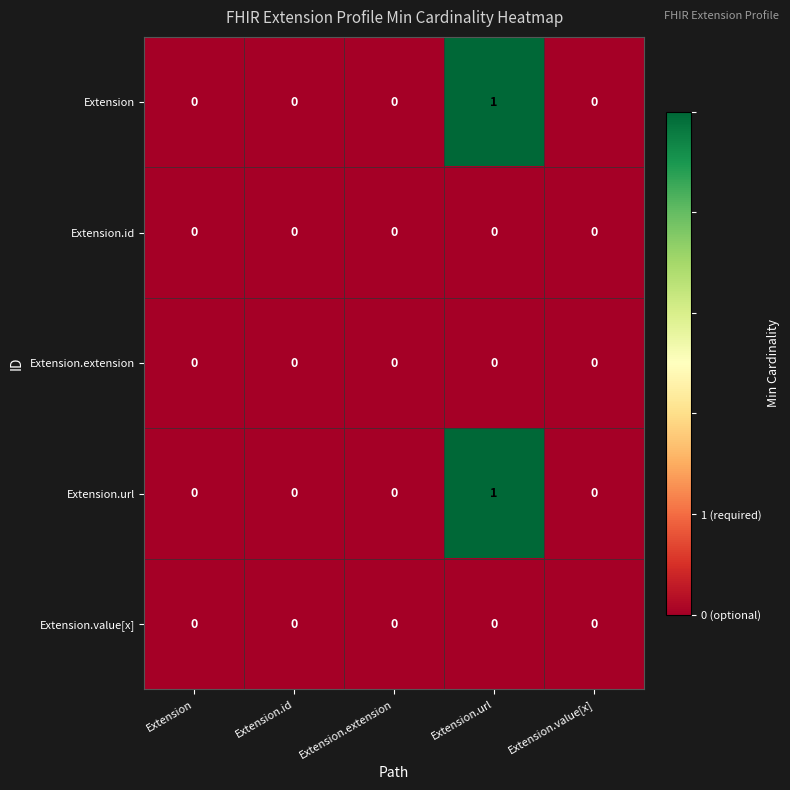

The value of Extension.id at Extension.value[x] is 0. True or false?

True